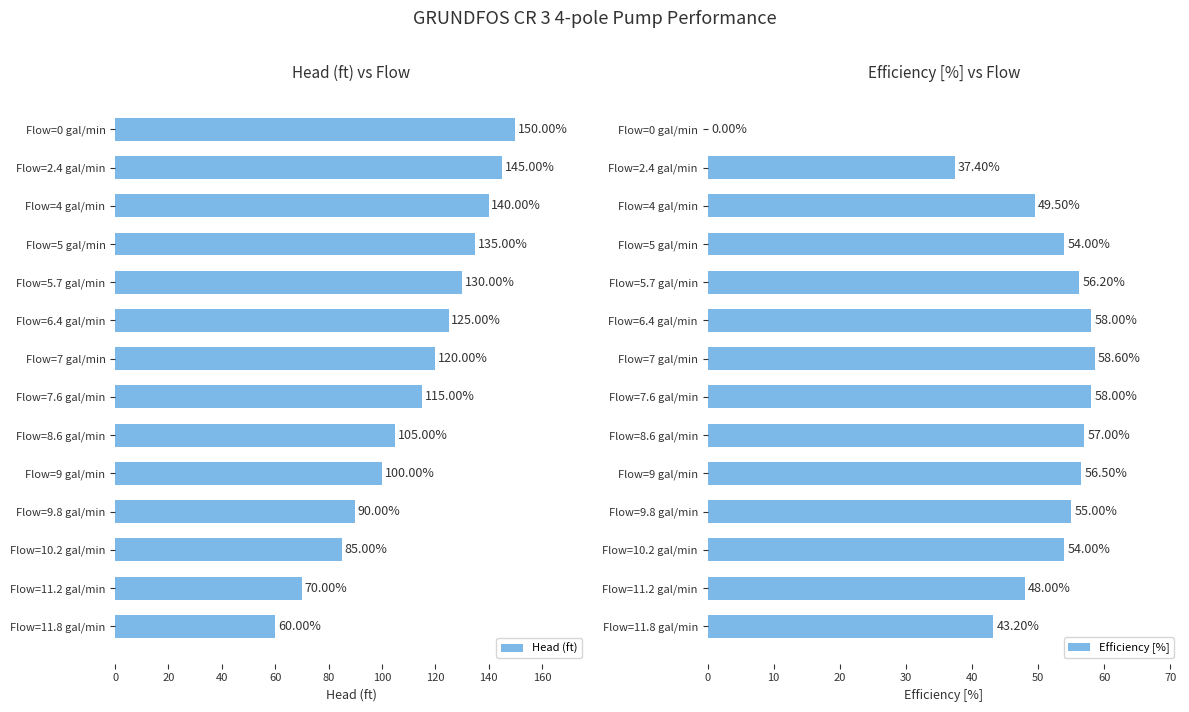

What are all the series names shown in the legend?

Head (ft), Efficiency [%]